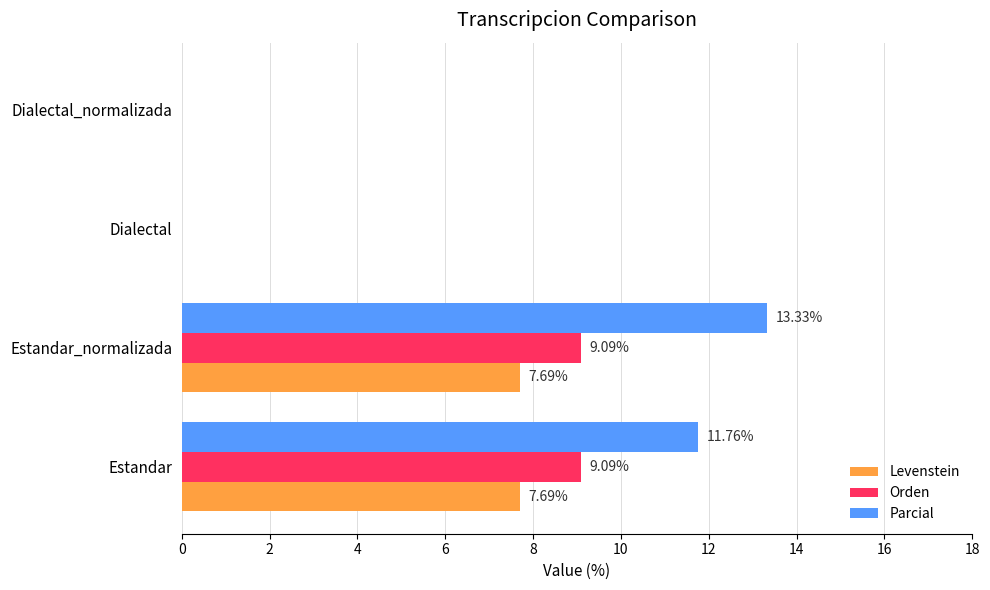

Which series changed the most between Estandar_normalizada and Dialectal?

Parcial